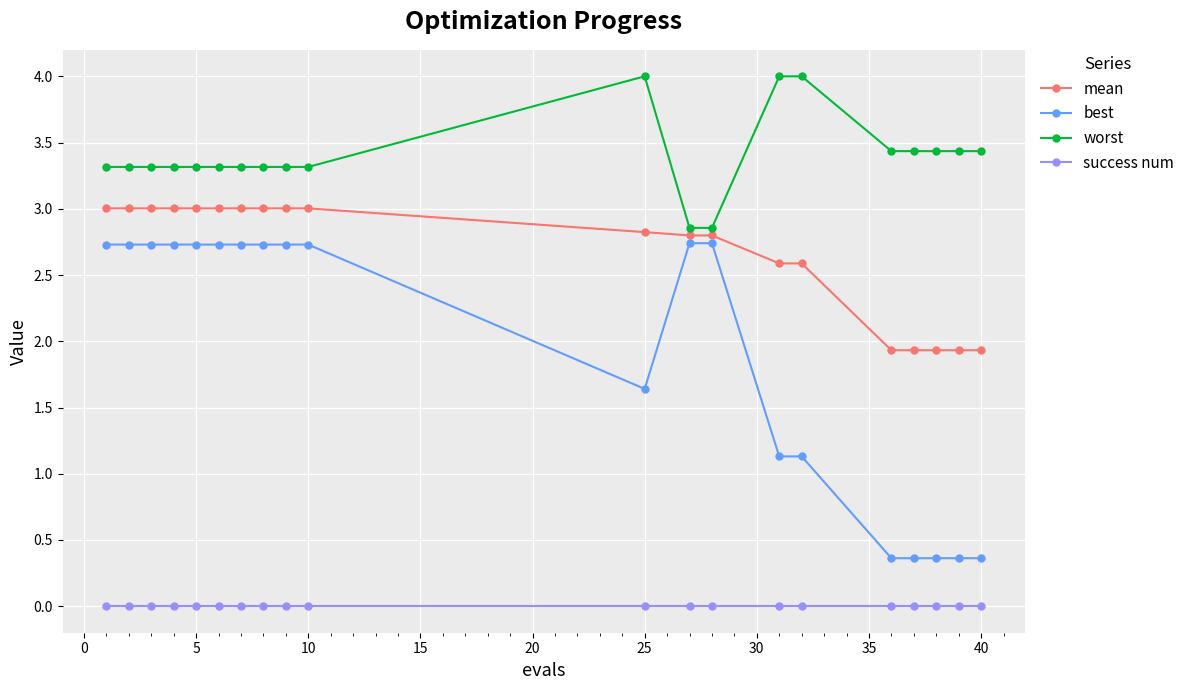

What are all the series names shown in the legend?

mean, best, worst, success num